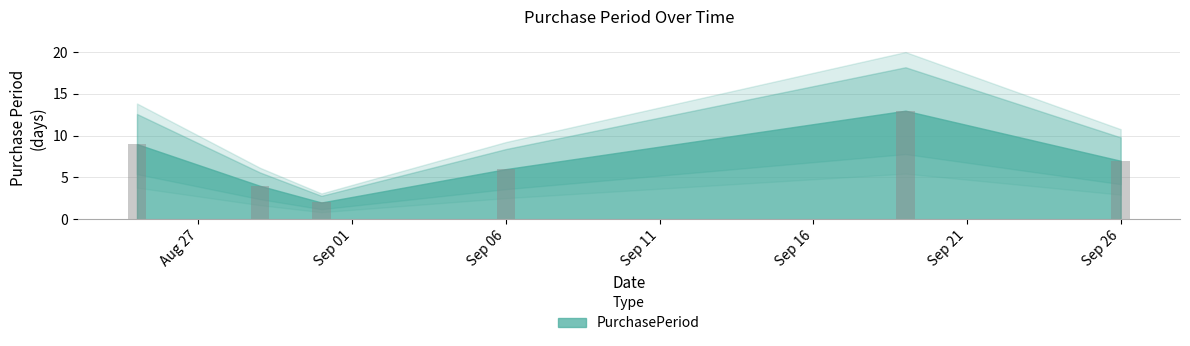

How many categories are shown in the chart?

6